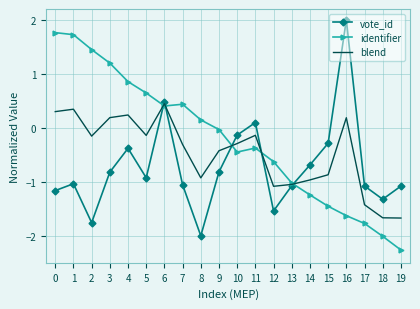

What is the smallest value displayed?

-2.3